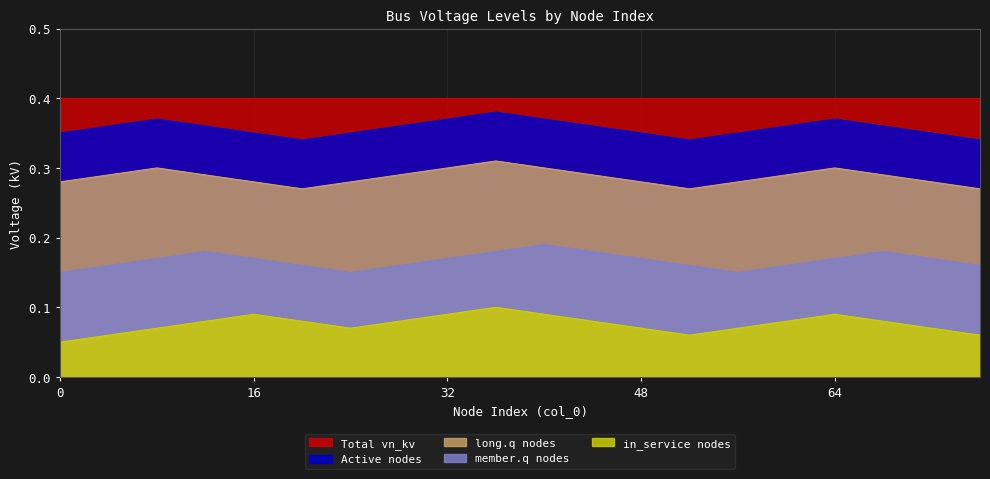

What is the value of the vn_kv_secondary point at the 17th from the left?

0.4